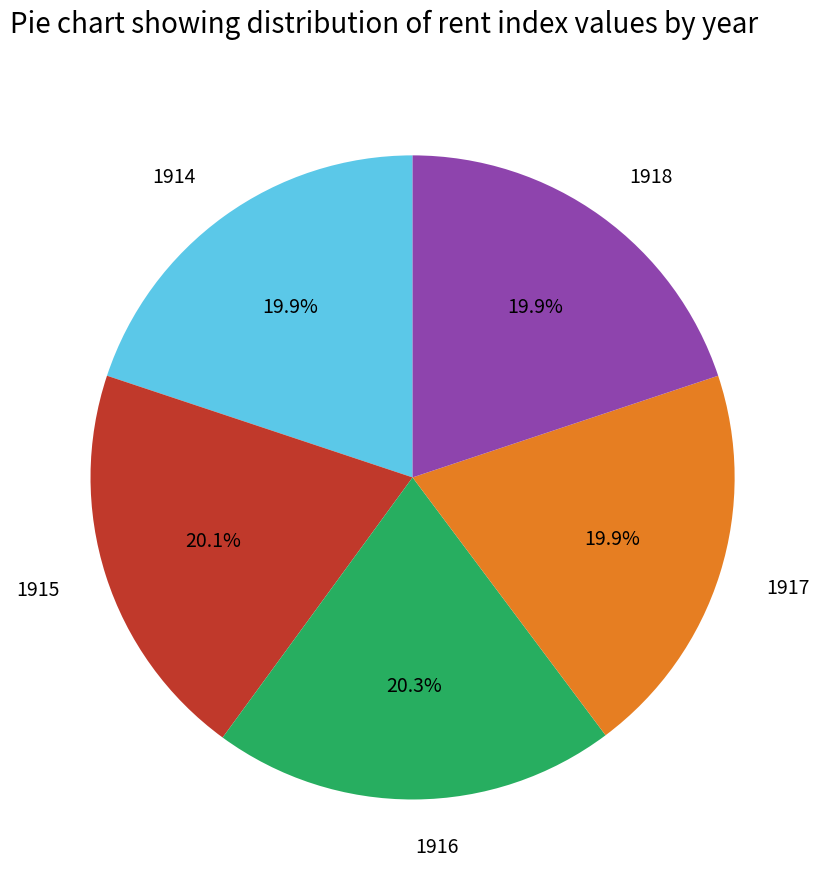

To the nearest percent, what is the combined percentage of 1915 and 1918?

40%